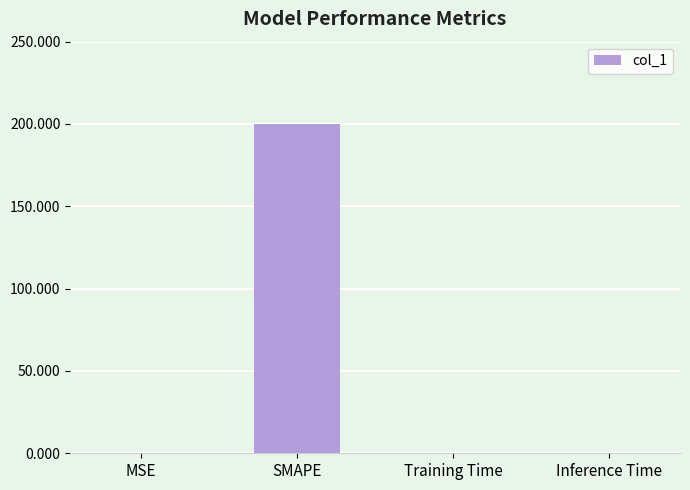

Is it true that the value at SMAPE is 51.0?

False